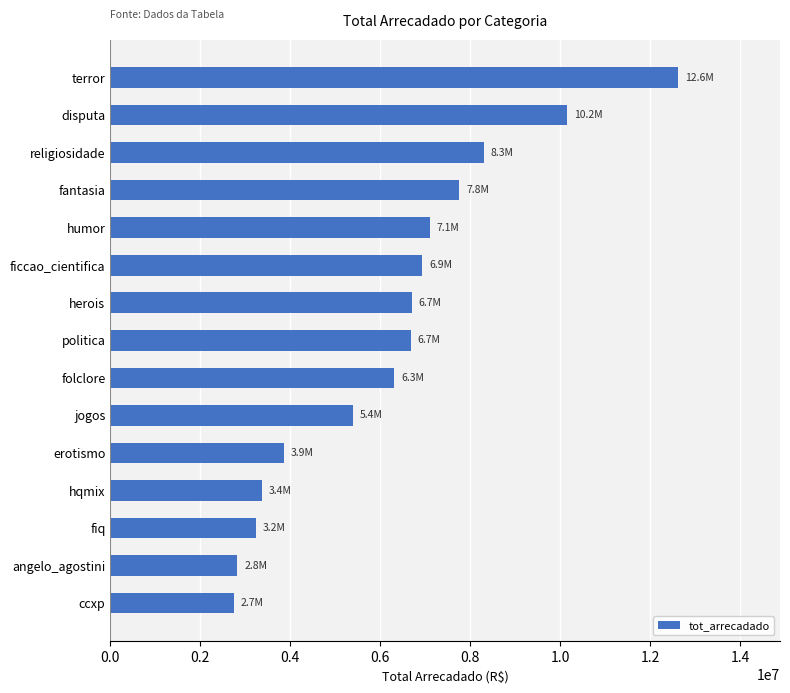

What is the average value?

6269199.0